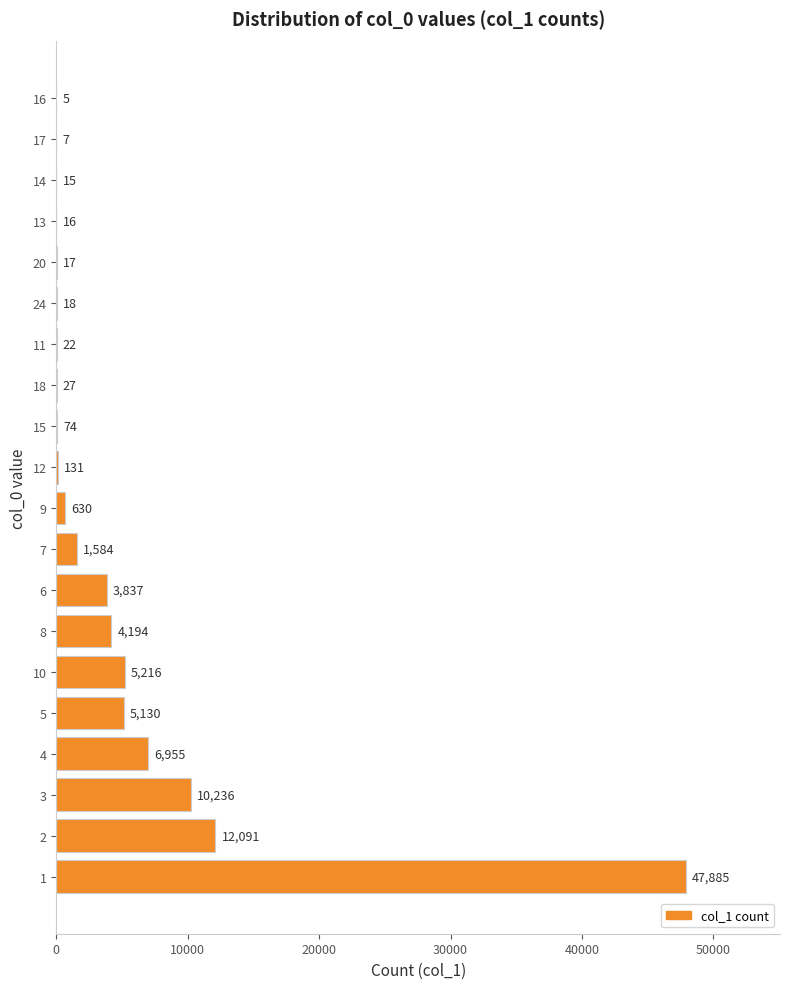

What is the sum of the values at 13 and 9?

646